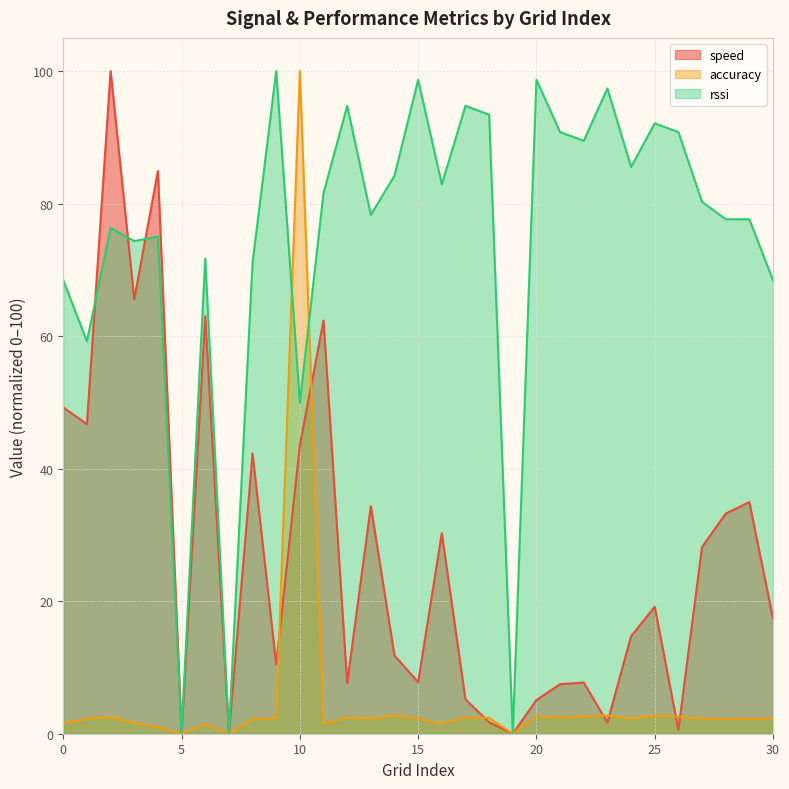

In accuracy, how many points are higher than both neighbors (excluding endpoints)?

10